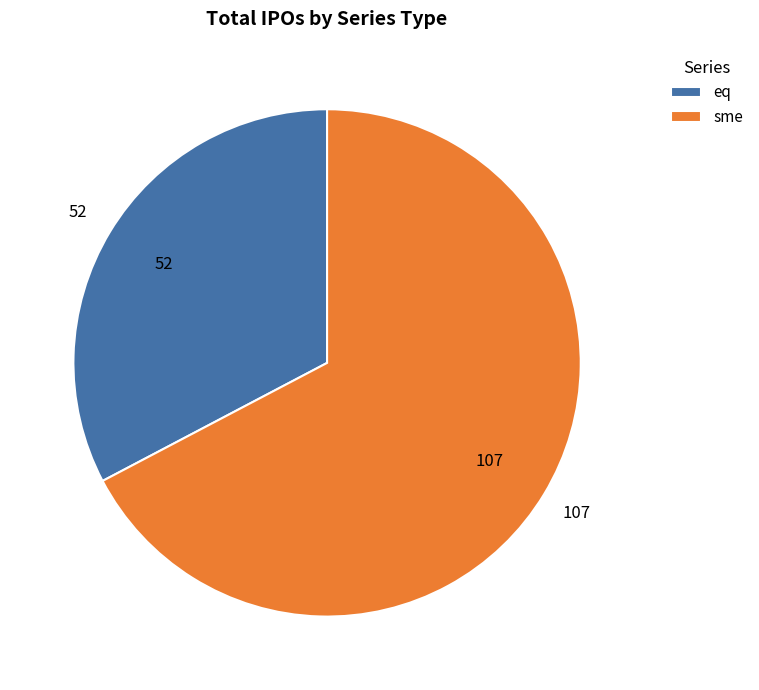

Rank the categories by value from highest to lowest.

sme, eq